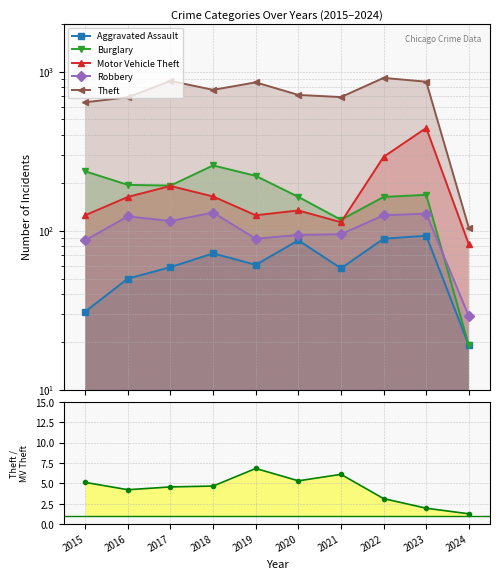

How many data points does each series have?

10